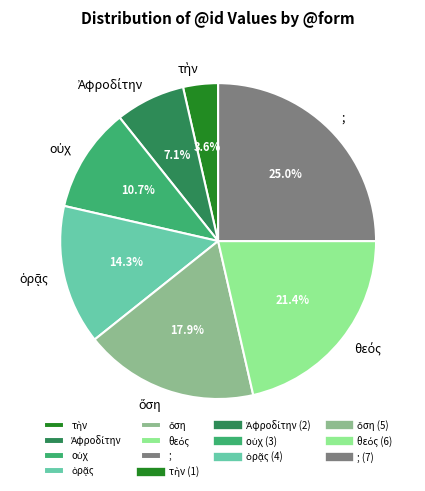

True or false: ; accounts for 25% of the total.

True